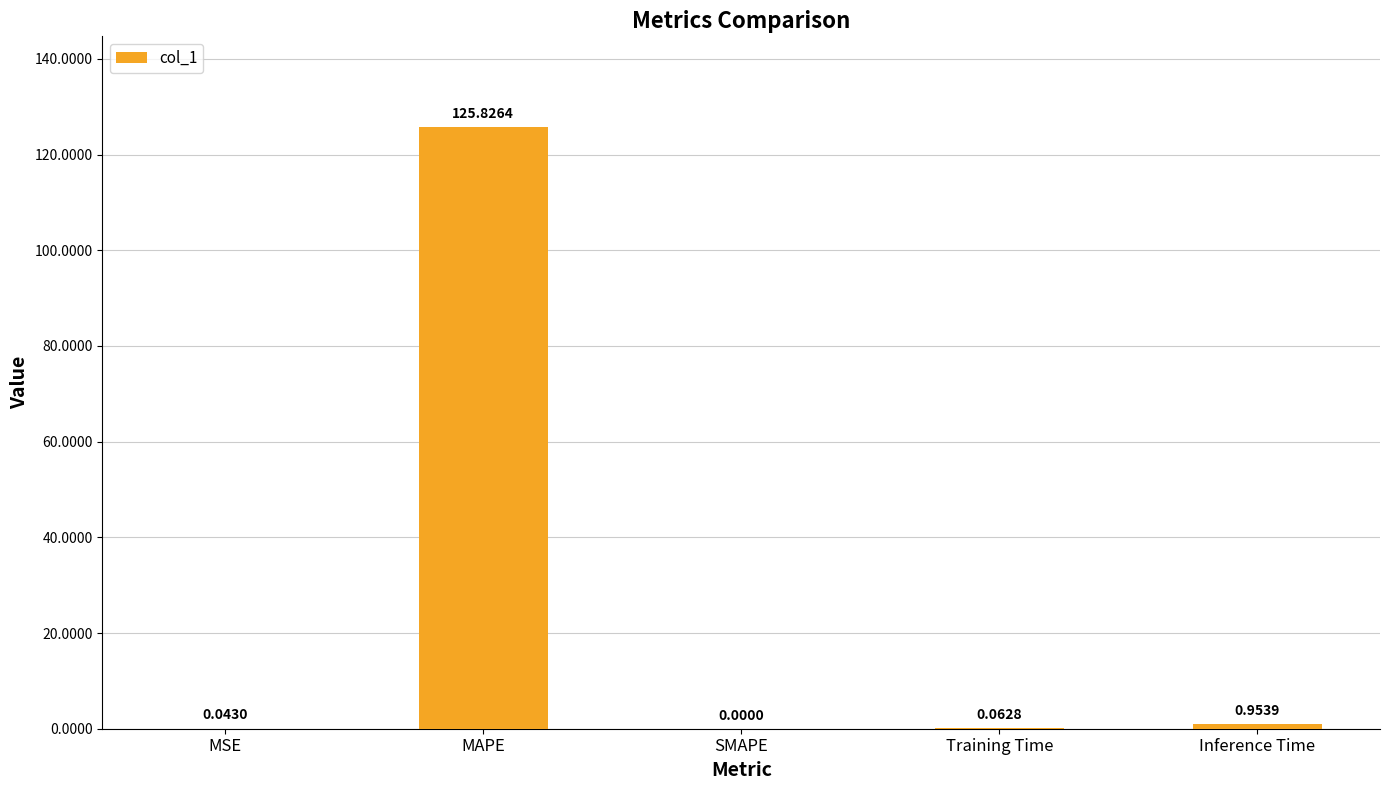

How many data points are above 0?

4